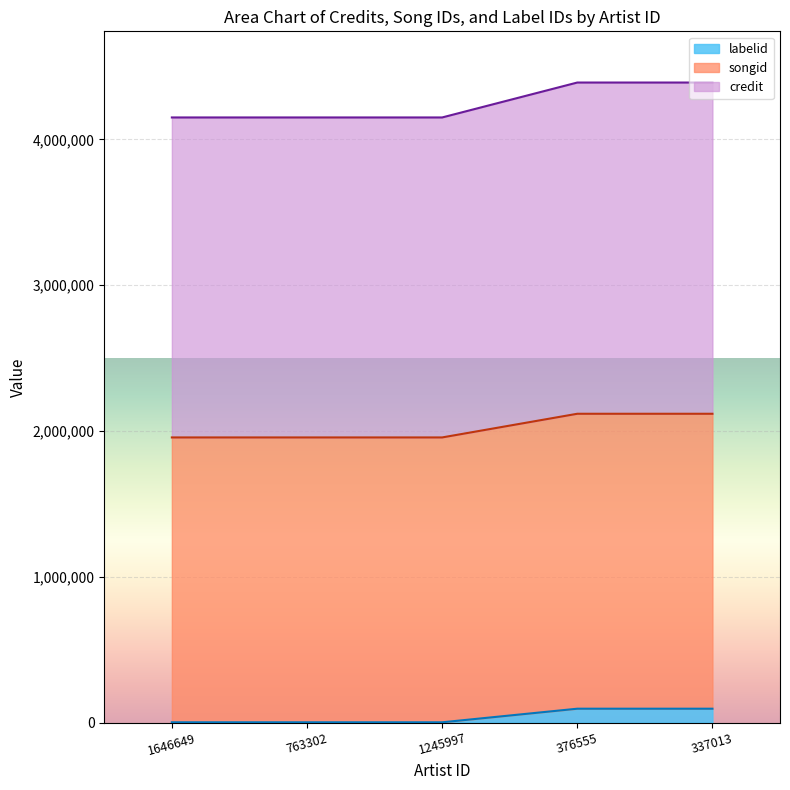

Is it true that labelid equals 1477 at 763302?

True